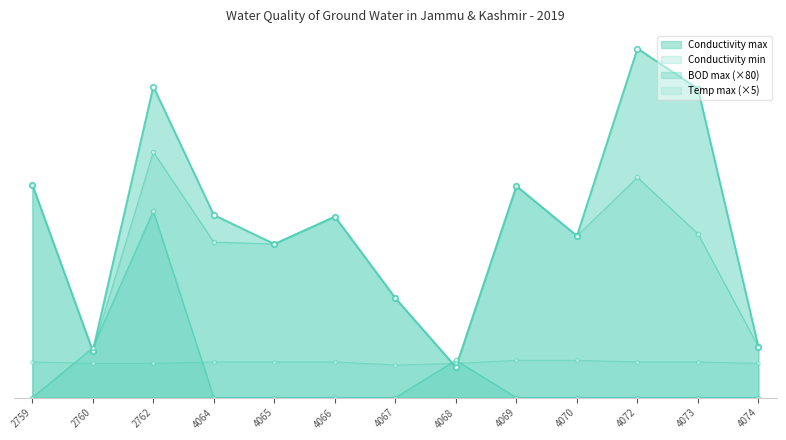

What is the value of the Conductivity max point at the 5th from the left?

494